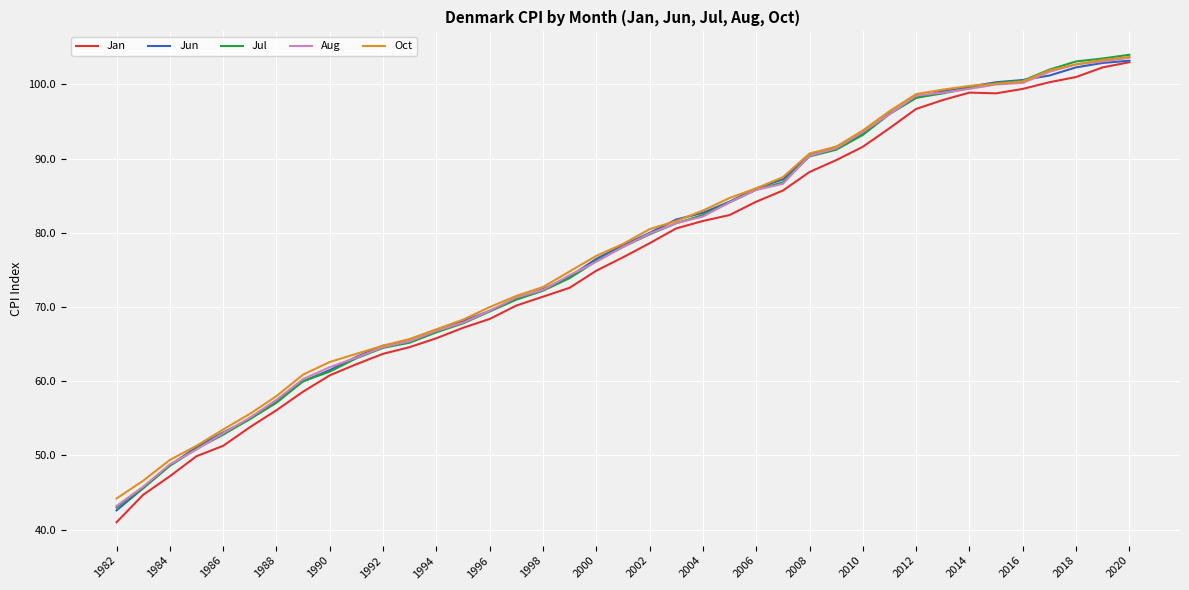

At how many categories does at least one series exceed 80?

19